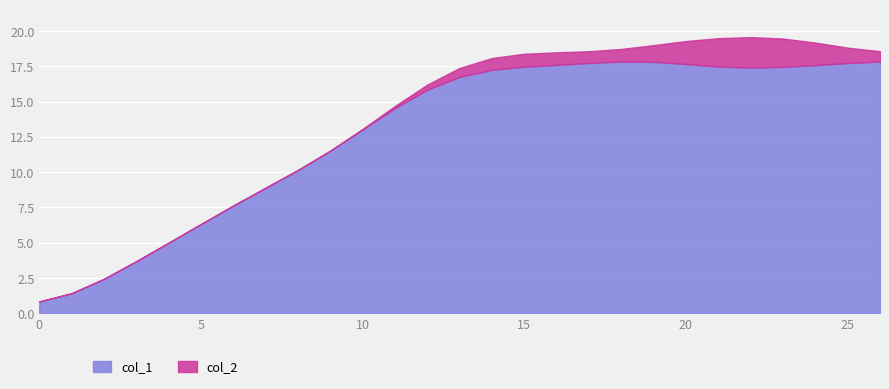

Is it true that the value at 0 is 0.8?

True